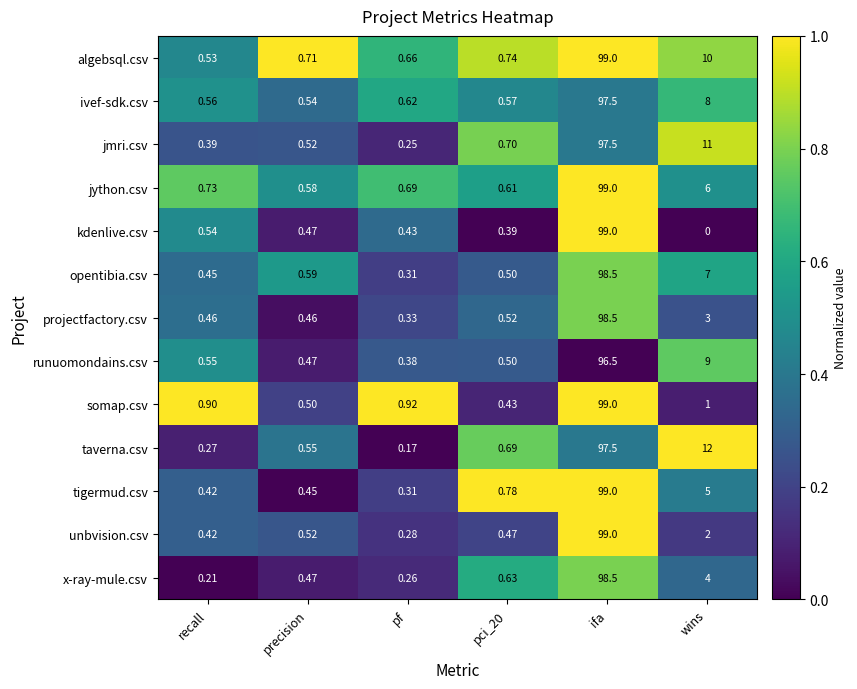

Which series has the largest total across all categories?

algebsql.csv